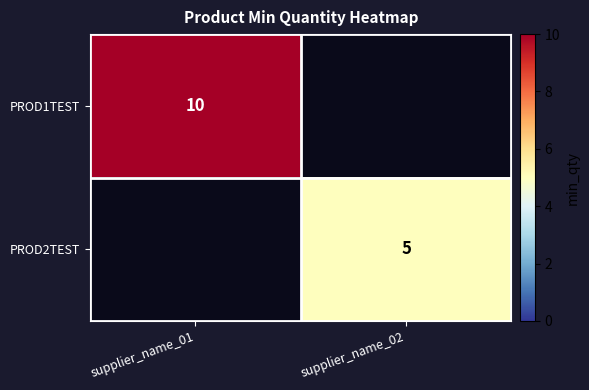

Is it true that PROD1TEST equals 13 at supplier_name_01?

False